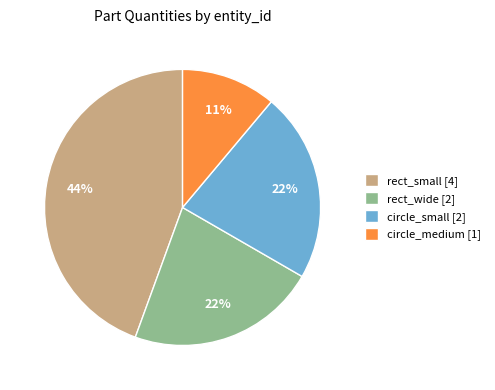

Count the number of slices in the pie.

4